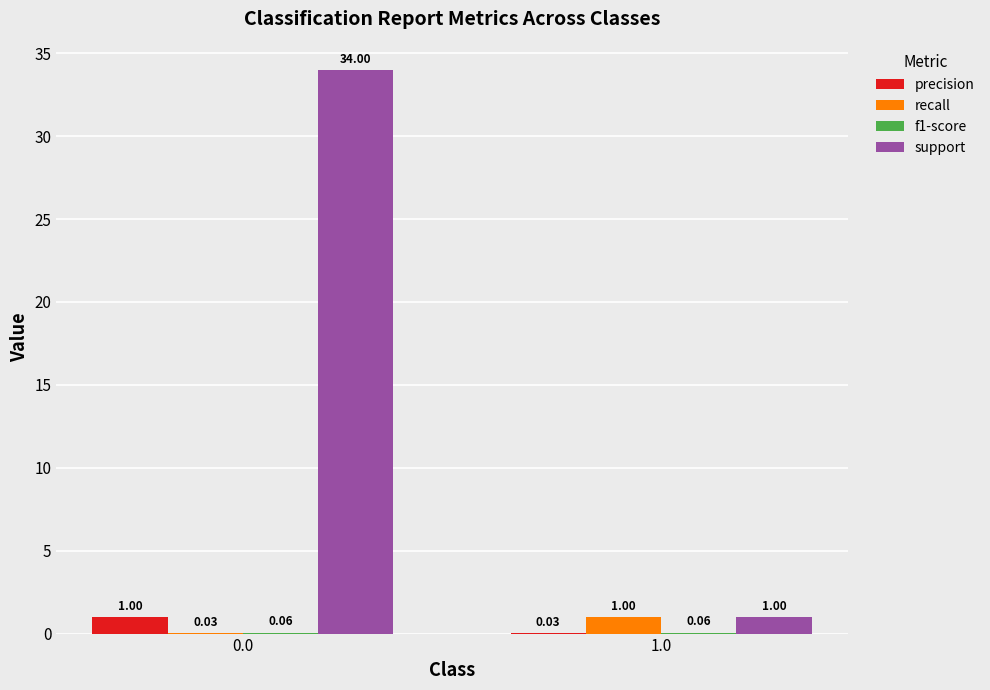

Is the value of precision at 0.0 greater than the value of recall at 0.0?

Yes